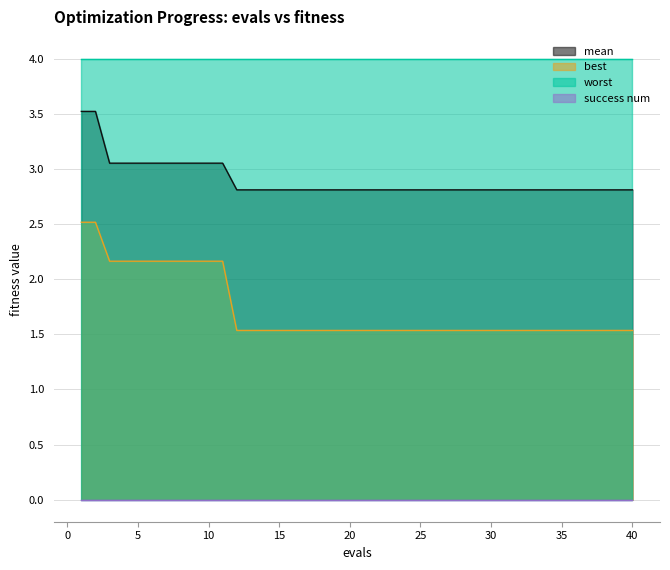

The value of best at 21 is 1.5. True or false?

True